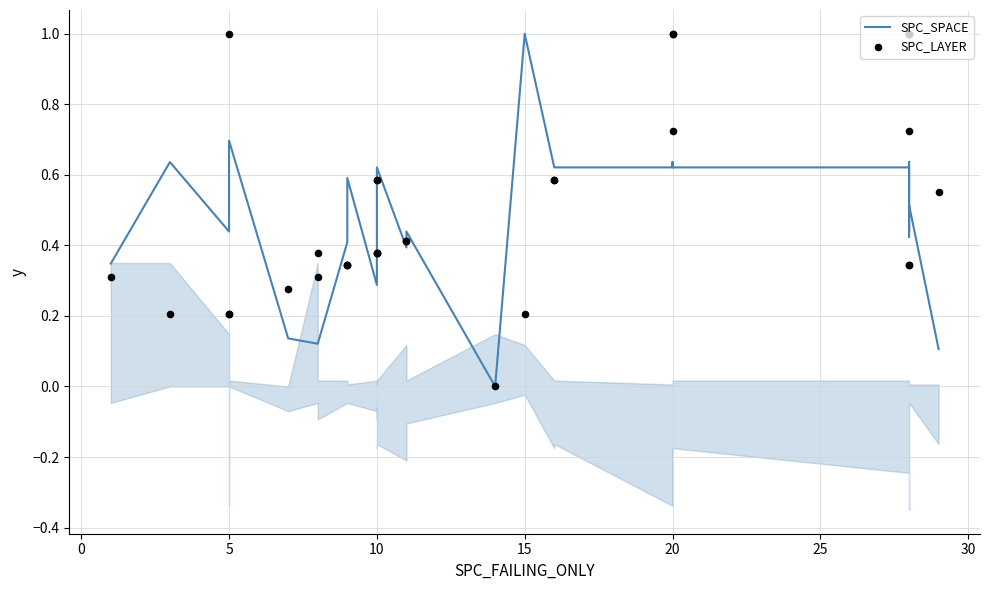

At how many categories does at least one series exceed 0?

32